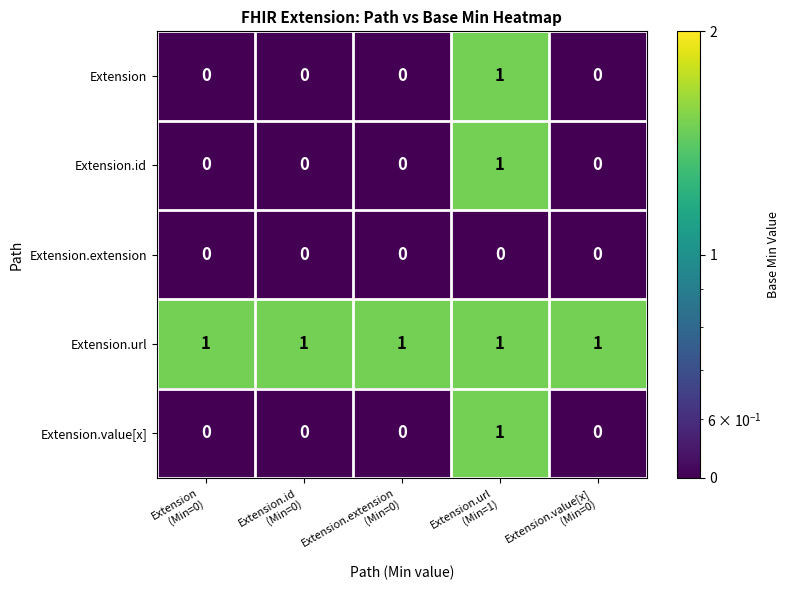

At how many categories does at least one series exceed 0?

5